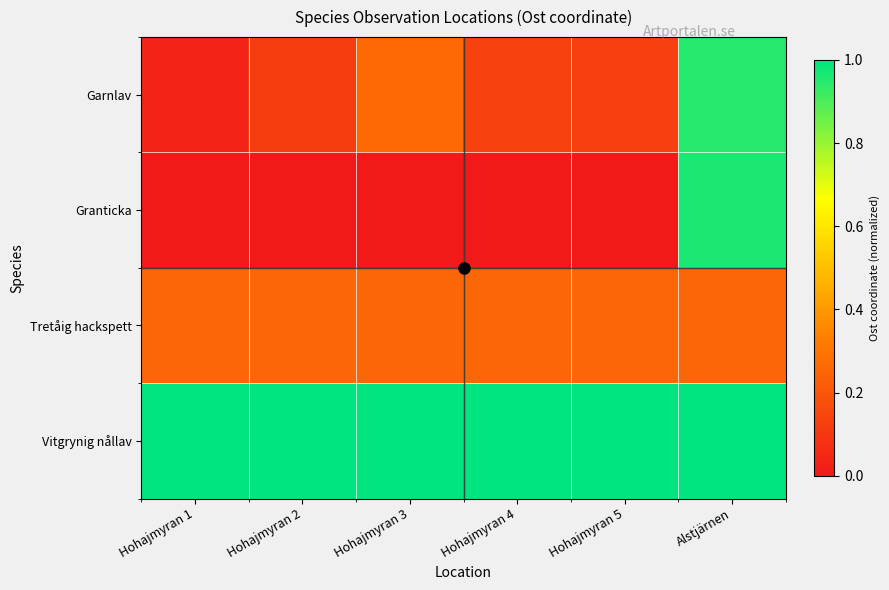

At Hohajmyran 3, list the series in order from smallest to largest.

Granticka, Tretåig hackspett, Garnlav, Vitgrynig nållav